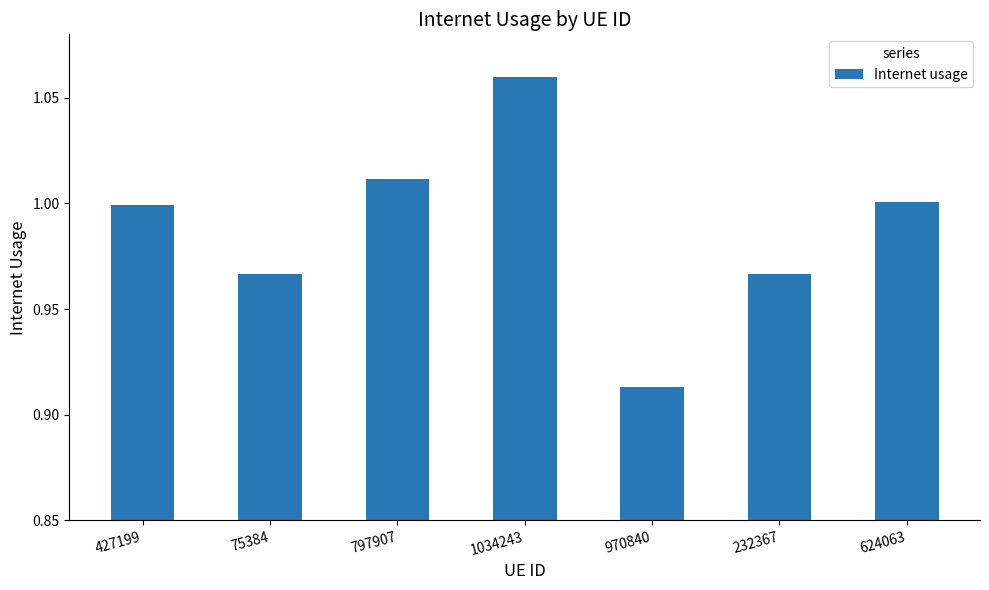

At which label is the value closest to 0?

970840